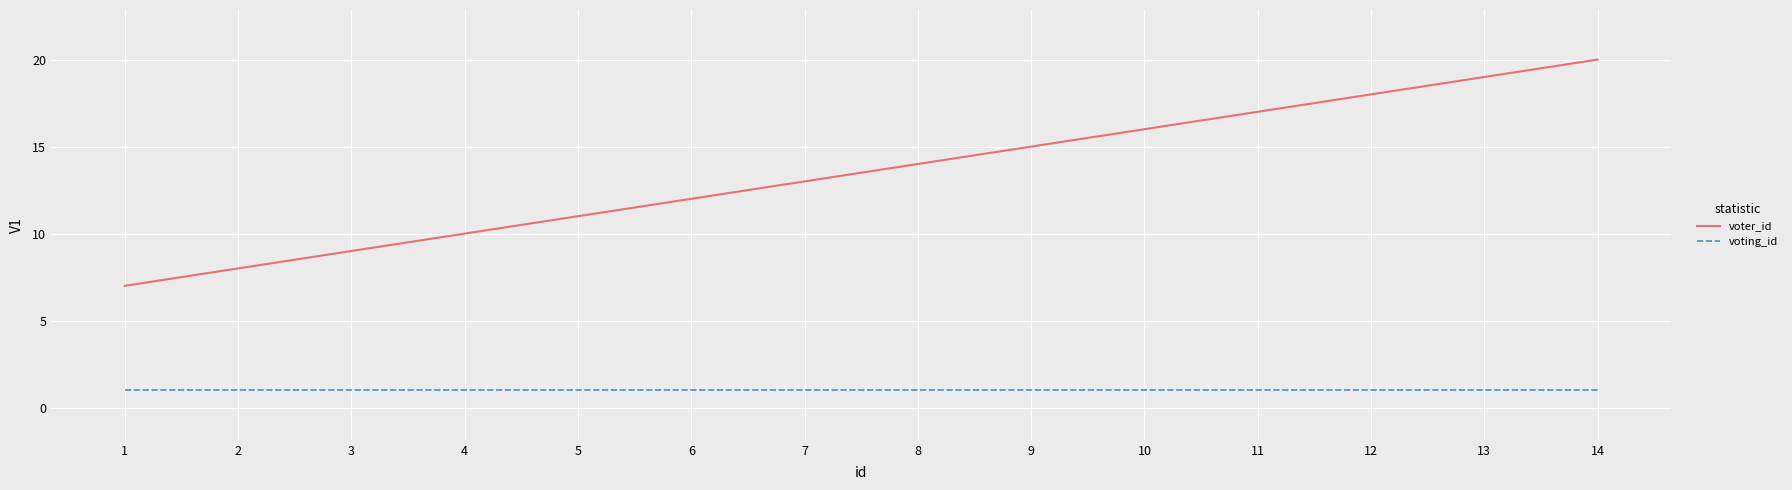

Rank the series at 7 from highest to lowest value.

voter_id, voting_id